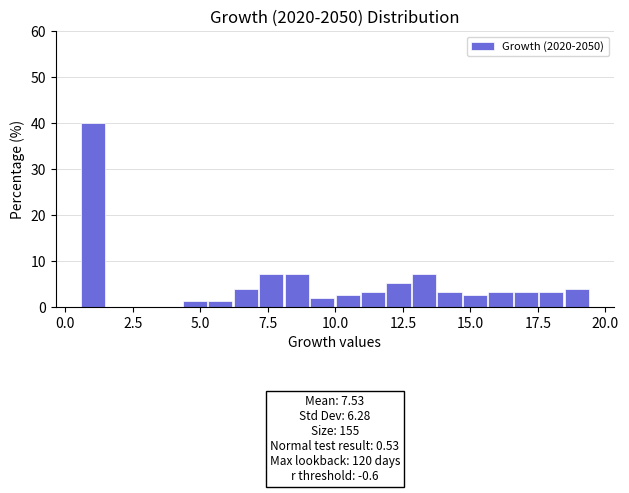

Read against the x-axis, roughly where is the centre of the tallest bar?

1.0